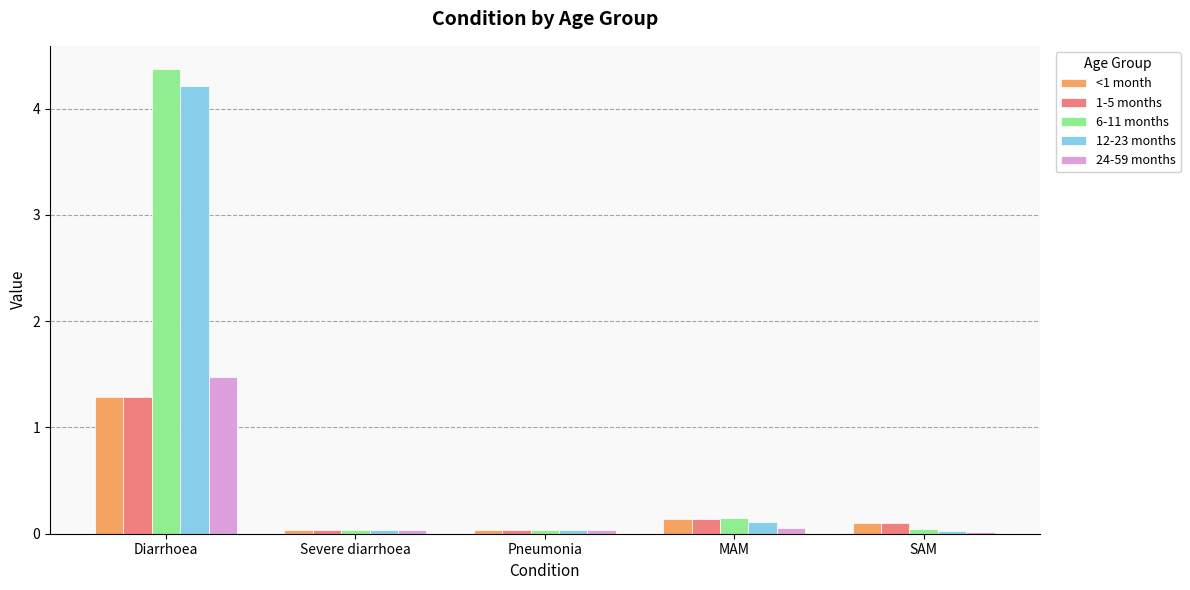

What is the sum of all 1-5 months values?

1.6